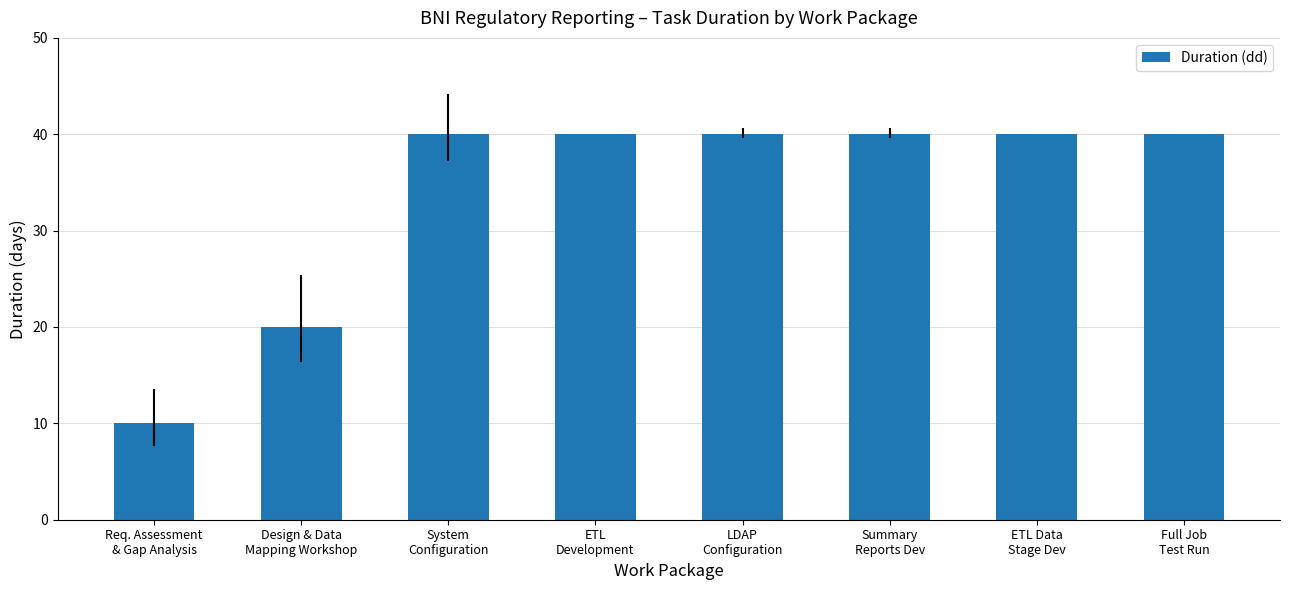

What is the label of the 8th bar from the left?

Full Job
Test Run